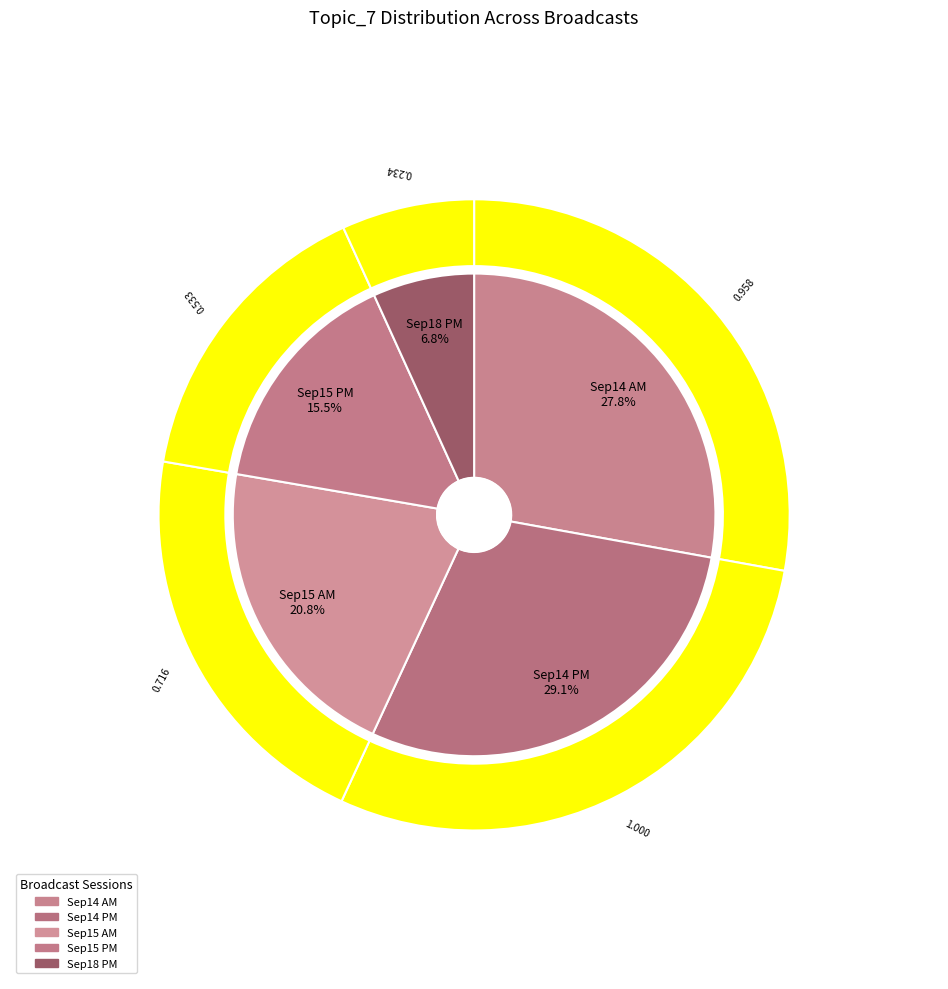

Is it true that antena3_2019 09 18_afternoon_new is 7% of the pie?

True